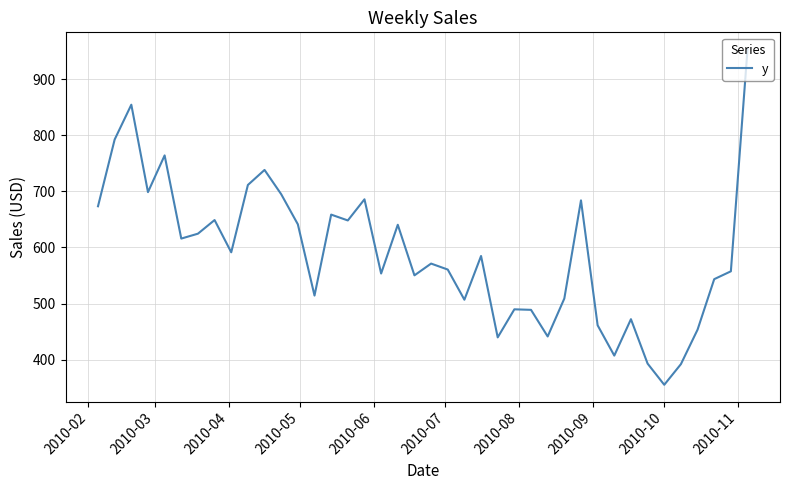

What is the difference between the maximum and minimum values?

598.0